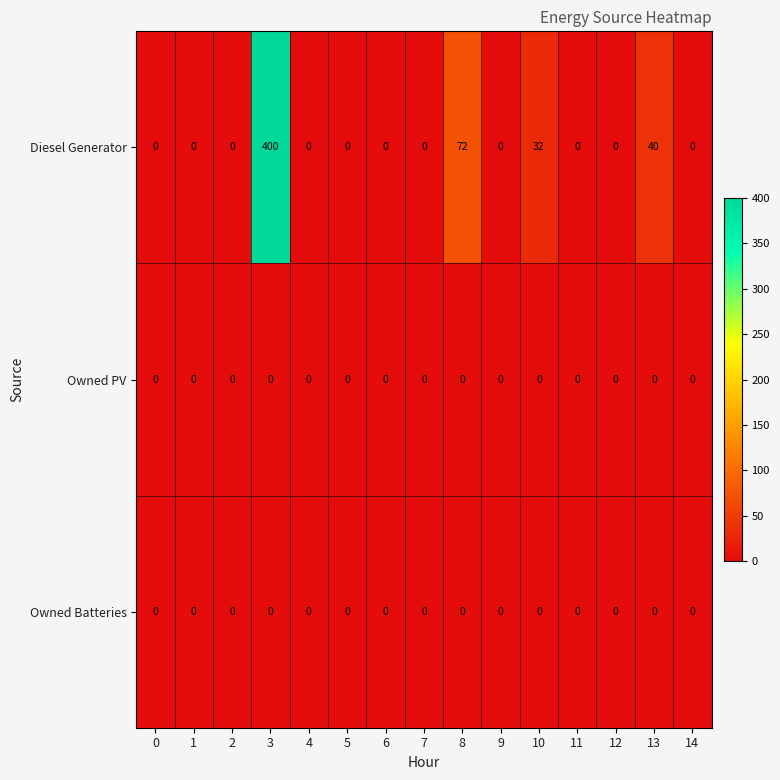

Which series has the largest total across all categories?

Diesel Generator